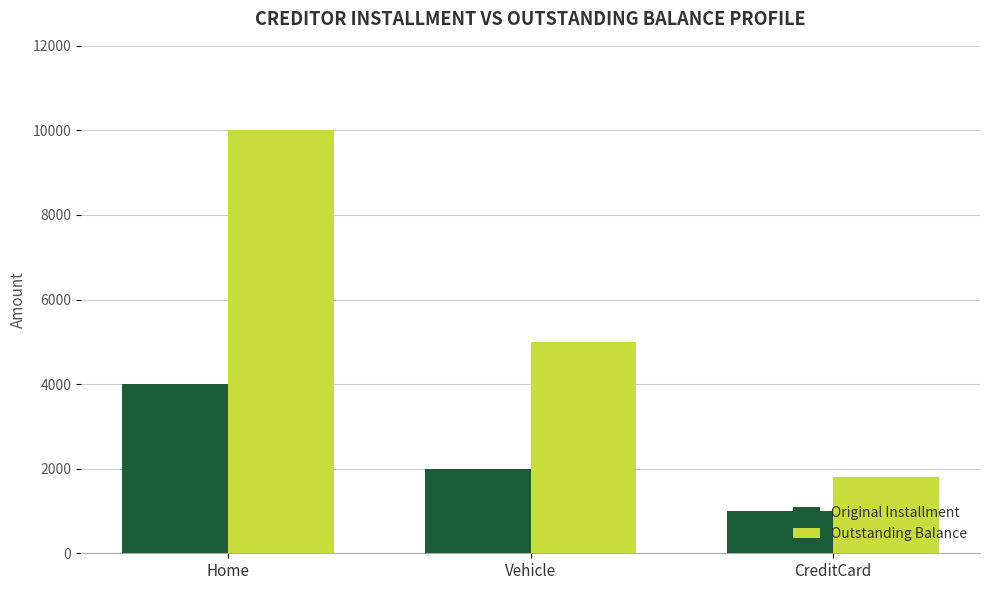

The Outstanding Balance series shows 1800 at CreditCard. True or false?

True